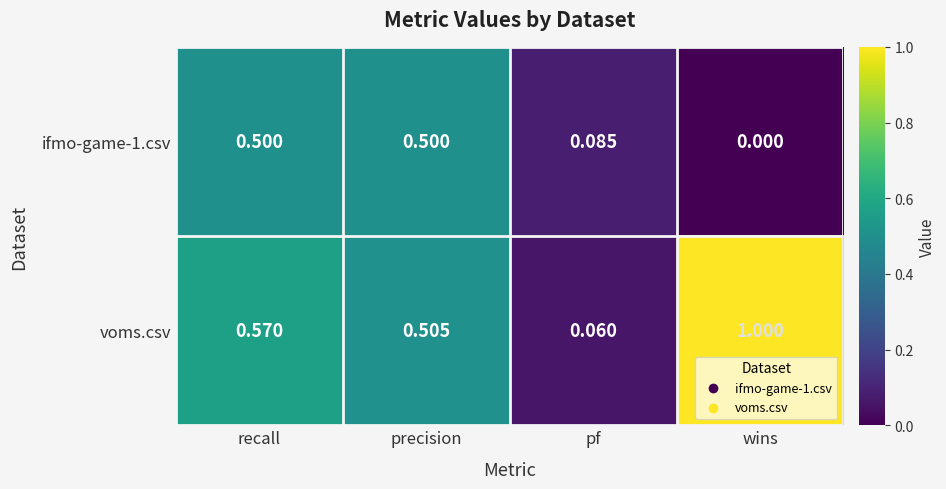

At which category does the chart reach its minimum across all series?

wins